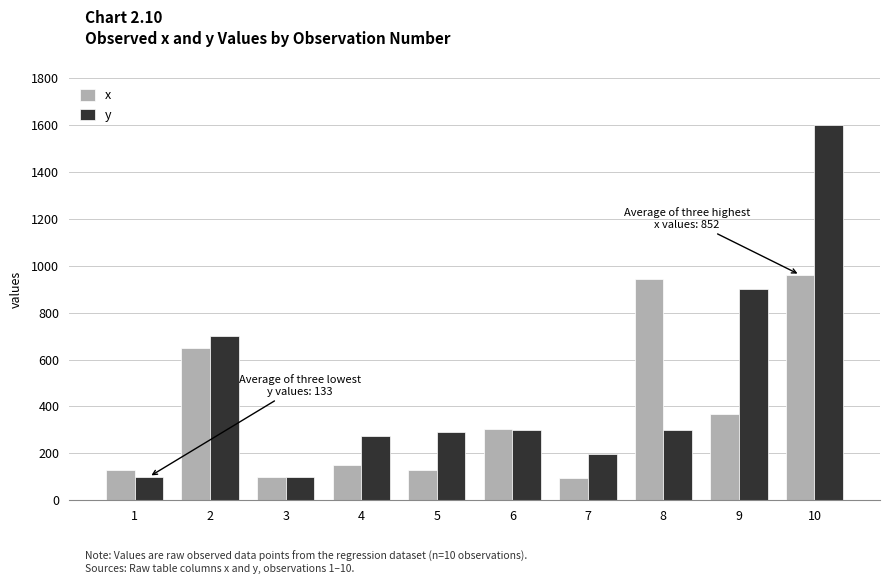

What is the smallest value displayed?

95